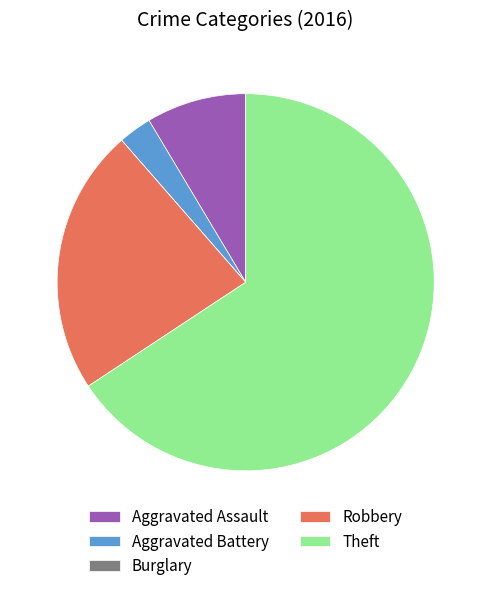

Is the sum of Aggravated Assault and Aggravated Battery greater than half?

No